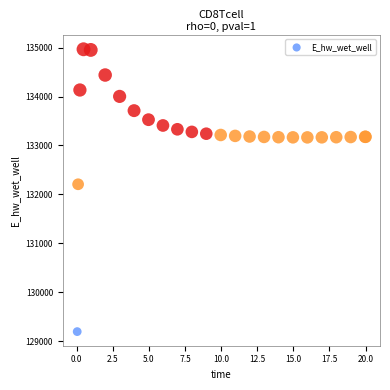

What Y value in the scatter plot is closest to 132080?

132207.1